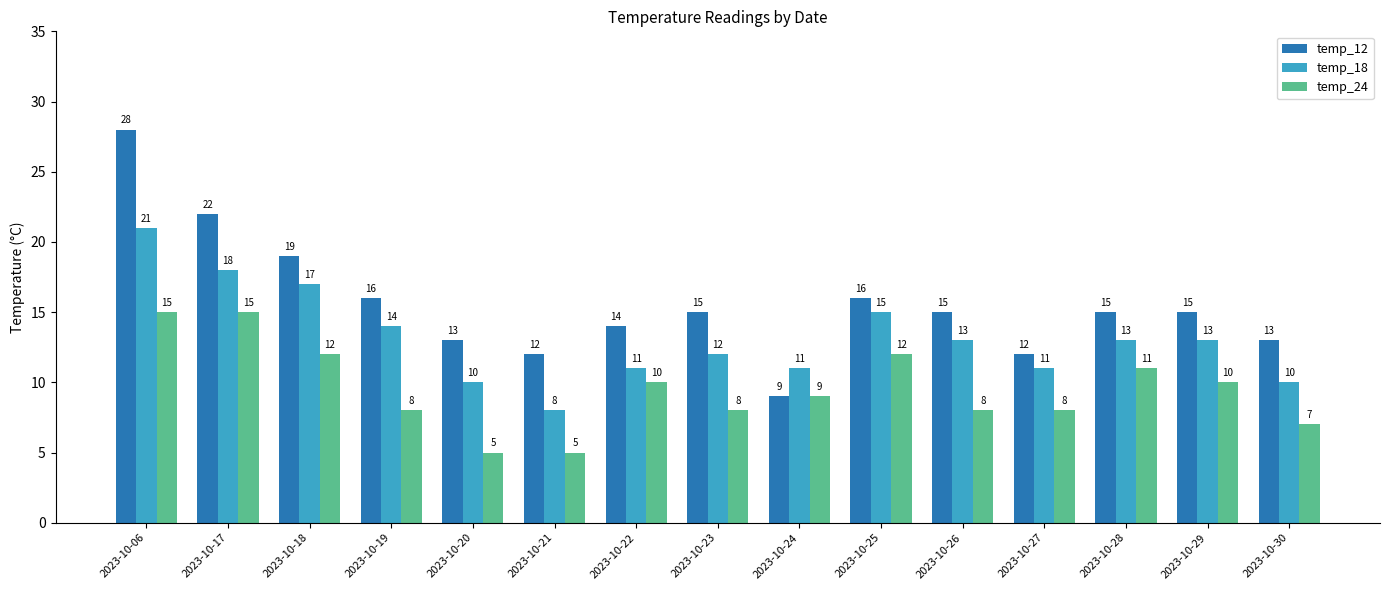

Rank the series at 2023-10-26 from lowest to highest value.

temp_24, temp_18, temp_12